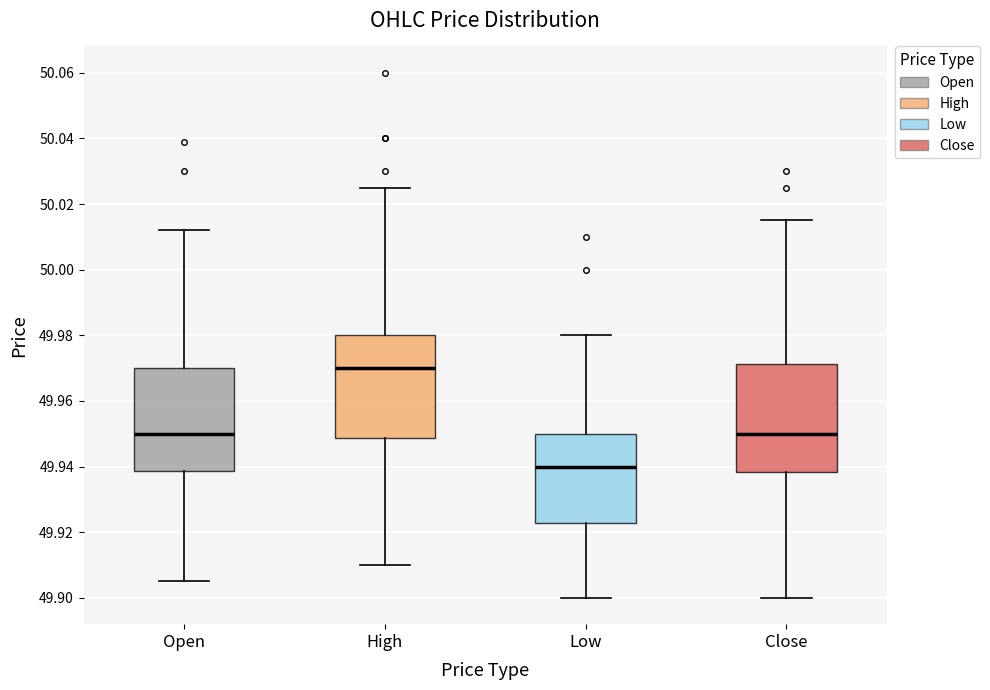

Reading left to right, read every box against the y-axis: the position of its median line, the range the box covers, and the ends of its whiskers. The values are not printed on the chart, so give them approximately, as read against the axis.

Open: median 49.950, box 49.938 to 49.970, whiskers 49.906 to 50.012
High: median 49.970, box 49.948 to 49.980, whiskers 49.910 to 50.026
Low: median 49.940, box 49.922 to 49.950, whiskers 49.900 to 49.980
Close: median 49.950, box 49.938 to 49.972, whiskers 49.900 to 50.016